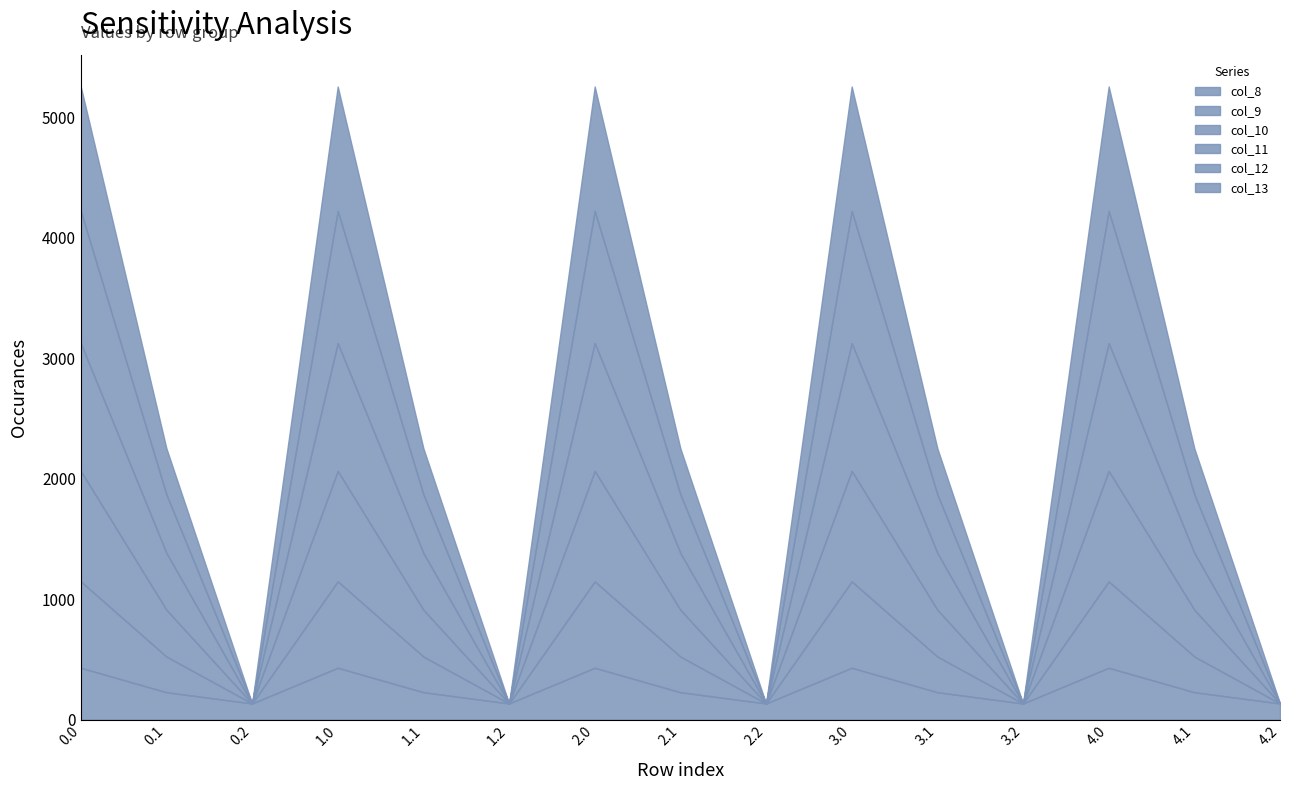

True or false: col_12 and col_13 cross at least once.

False